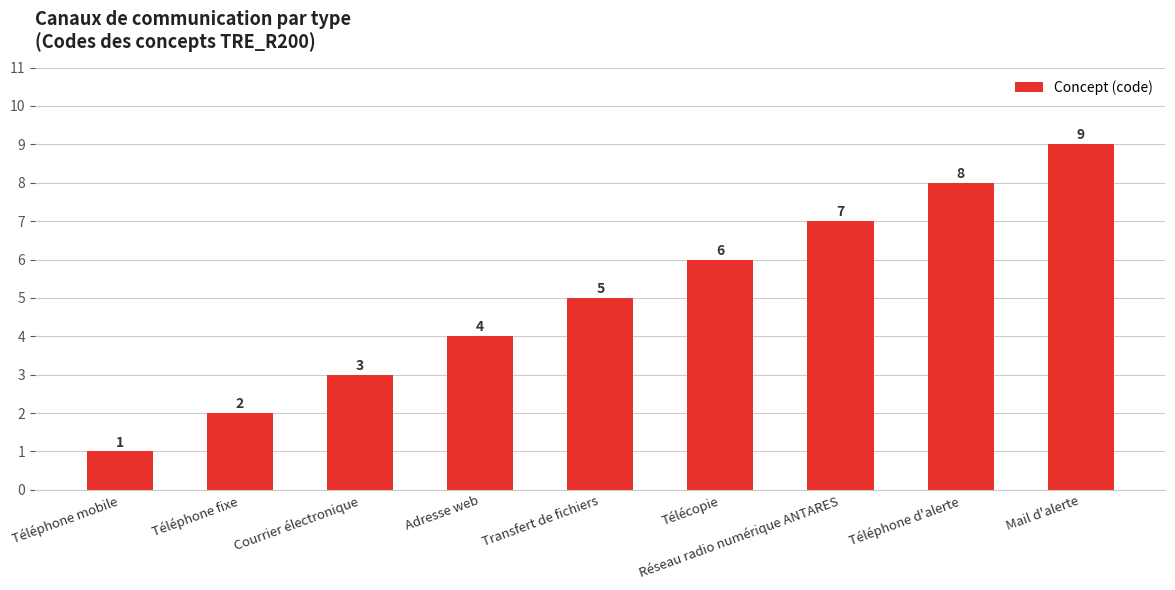

Is it true that the value at Transfert de fichiers is 5?

True